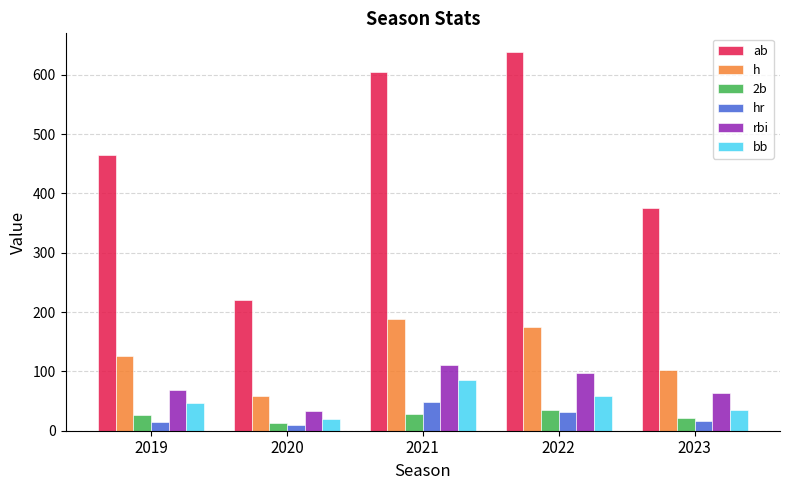

What is the value of the ab bar at the 1st from the left?

464